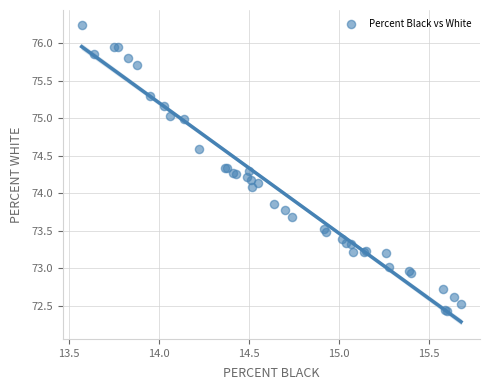

What Y value in the scatter plot is closest to 74?

74.1